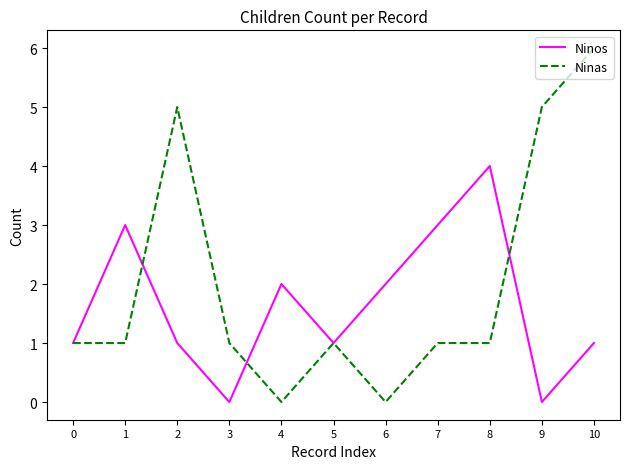

At which category does Ninos reach its first local peak?

1